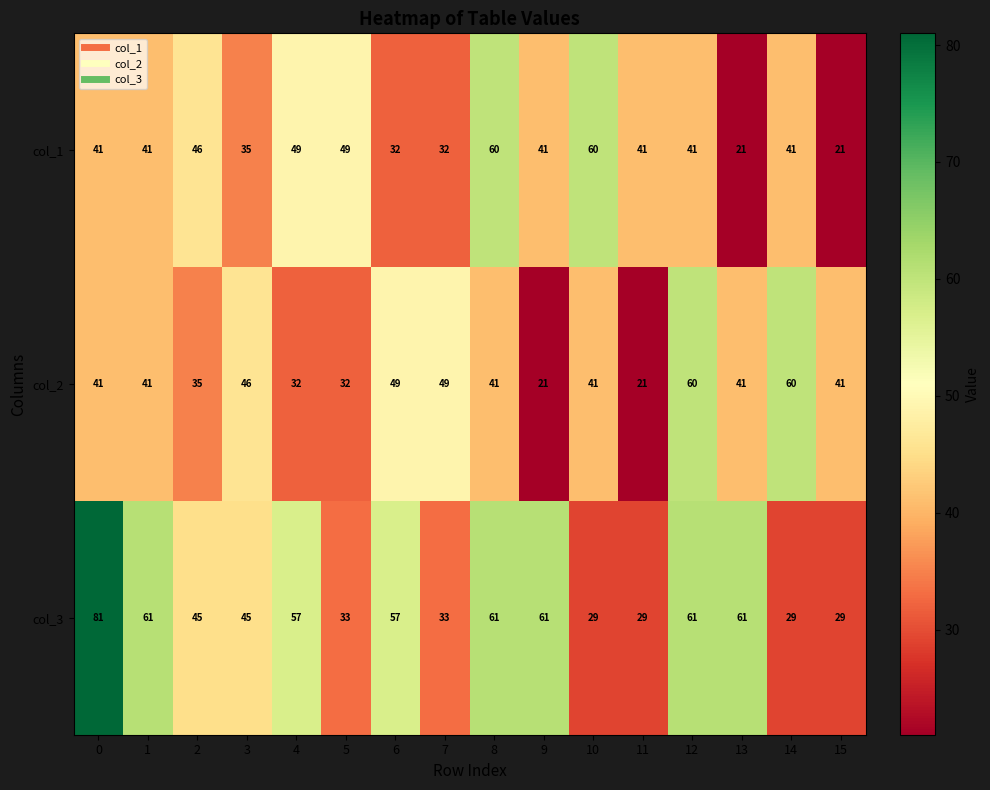

What is the total value across all series at 9?

123